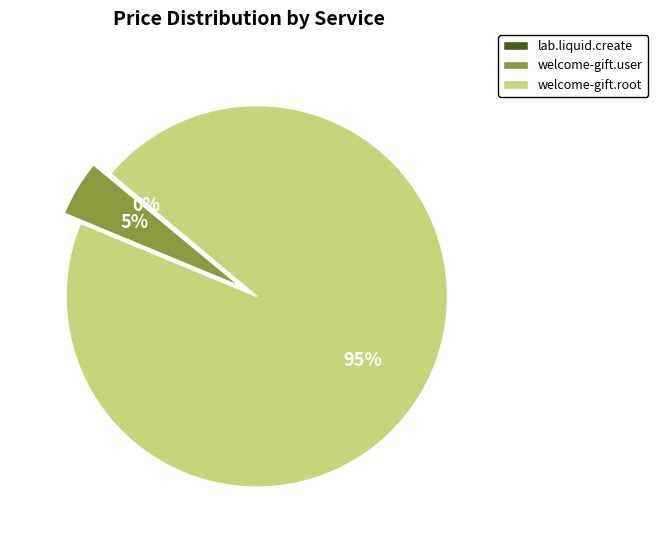

Is the sum of welcome-gift.user and welcome-gift.root greater than half?

Yes